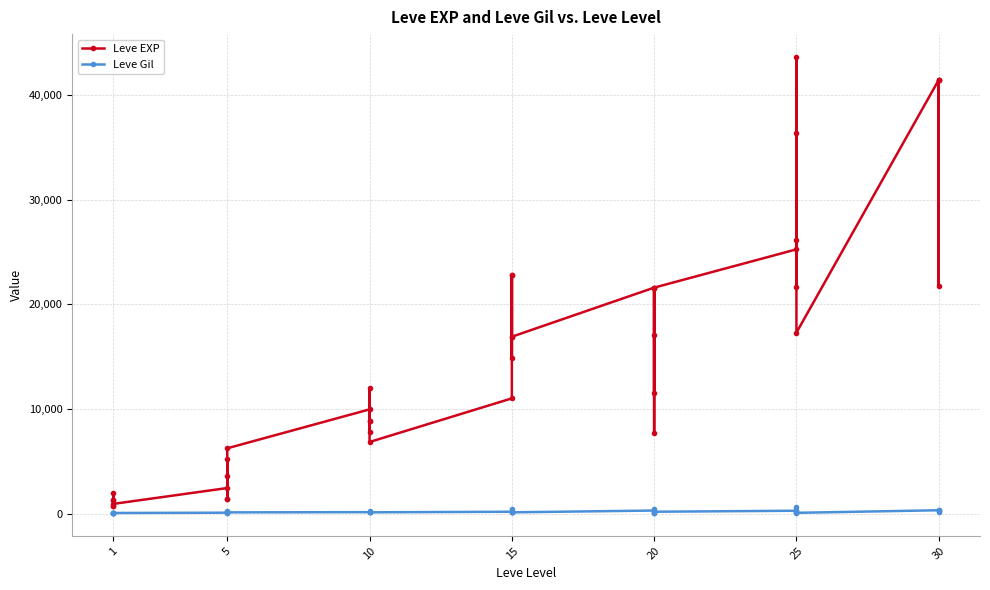

Which series has the largest total across all categories?

Leve EXP